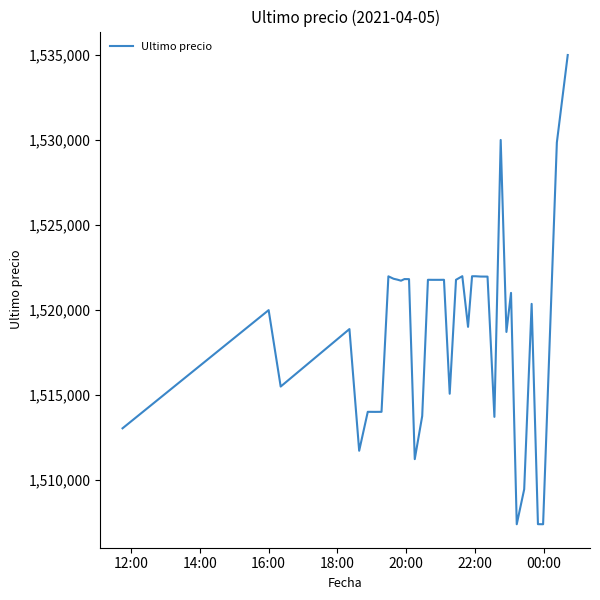

What is the minimum value shown in the chart?

1507383.0